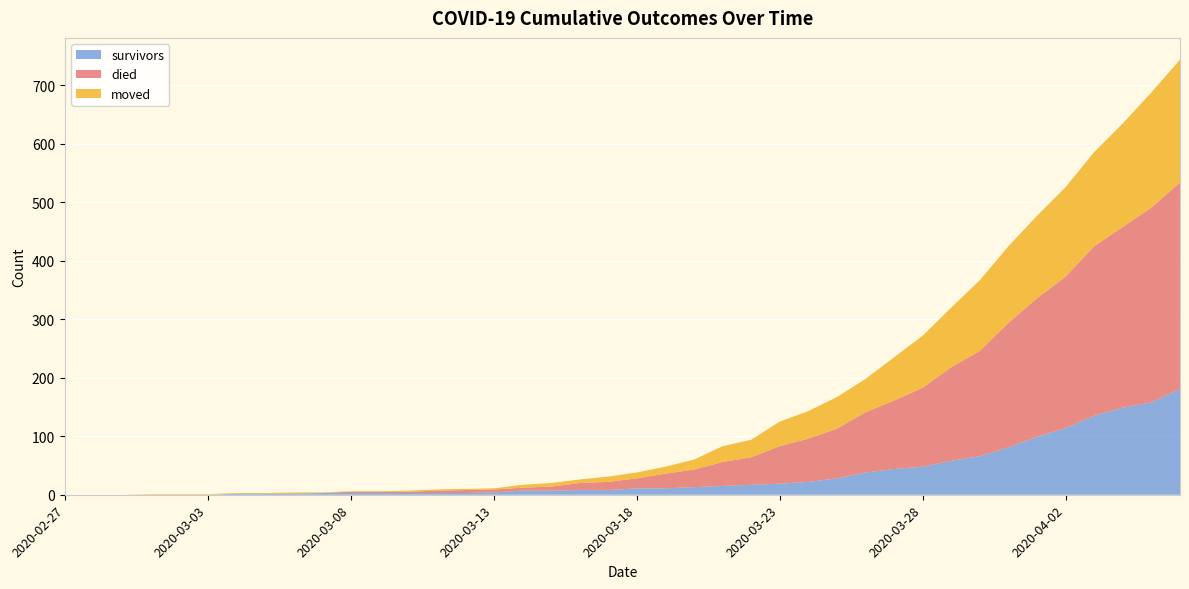

Reading left to right, list all the values displayed in this chart.

survivors: 2020-02-27=0	2020-02-28=0	2020-02-29=0	2020-03-01=0	2020-03-02=0	2020-03-03=0	2020-03-04=2	2020-03-05=2	2020-03-06=2	2020-03-07=3	2020-03-08=3	2020-03-09=3	2020-03-10=3	2020-03-11=3	2020-03-12=3	2020-03-13=4	2020-03-14=7	2020-03-15=7	2020-03-16=8	2020-03-17=8	2020-03-18=11	2020-03-19=11	2020-03-20=13	2020-03-21=15	2020-03-22=17	2020-03-23=19	2020-03-24=22	2020-03-25=28	2020-03-26=38	2020-03-27=44	2020-03-28=48	2020-03-29=58	2020-03-30=66	2020-03-31=81	2020-04-01=99	2020-04-02=114	2020-04-03=135	2020-04-04=149	2020-04-05=158	2020-04-06=181
died: 2020-02-27=0	2020-02-28=0	2020-02-29=0	2020-03-01=0	2020-03-02=0	2020-03-03=0	2020-03-04=0	2020-03-05=0	2020-03-06=0	2020-03-07=0	2020-03-08=2	2020-03-09=2	2020-03-10=2	2020-03-11=4	2020-03-12=5	2020-03-13=5	2020-03-14=5	2020-03-15=7	2020-03-16=12	2020-03-17=14	2020-03-18=17	2020-03-19=25	2020-03-20=30	2020-03-21=41	2020-03-22=47	2020-03-23=64	2020-03-24=74	2020-03-25=85	2020-03-26=103	2020-03-27=117	2020-03-28=135	2020-03-29=160	2020-03-30=180	2020-03-31=213	2020-04-01=237	2020-04-02=259	2020-04-03=290	2020-04-04=309	2020-04-05=333	2020-04-06=353
moved: 2020-02-27=0	2020-02-28=0	2020-02-29=0	2020-03-01=1	2020-03-02=1	2020-03-03=1	2020-03-04=1	2020-03-05=1	2020-03-06=2	2020-03-07=1	2020-03-08=1	2020-03-09=1	2020-03-10=2	2020-03-11=2	2020-03-12=2	2020-03-13=2	2020-03-14=5	2020-03-15=6	2020-03-16=6	2020-03-17=9	2020-03-18=10	2020-03-19=12	2020-03-20=17	2020-03-21=27	2020-03-22=30	2020-03-23=42	2020-03-24=47	2020-03-25=54	2020-03-26=57	2020-03-27=74	2020-03-28=89	2020-03-29=102	2020-03-30=121	2020-03-31=131	2020-04-01=141	2020-04-02=153	2020-04-03=161	2020-04-04=177	2020-04-05=197	2020-04-06=210